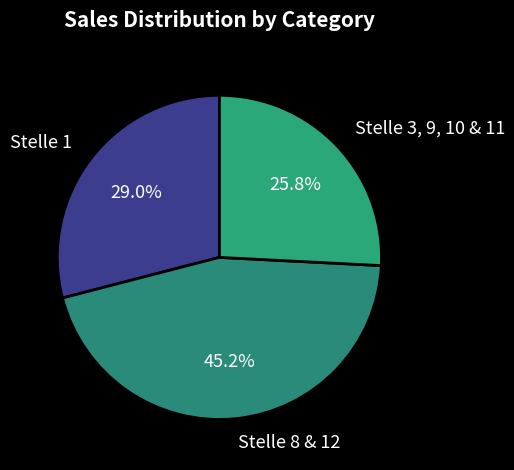

To the nearest percent, what is the difference between the largest and smallest slice percentages?

19%